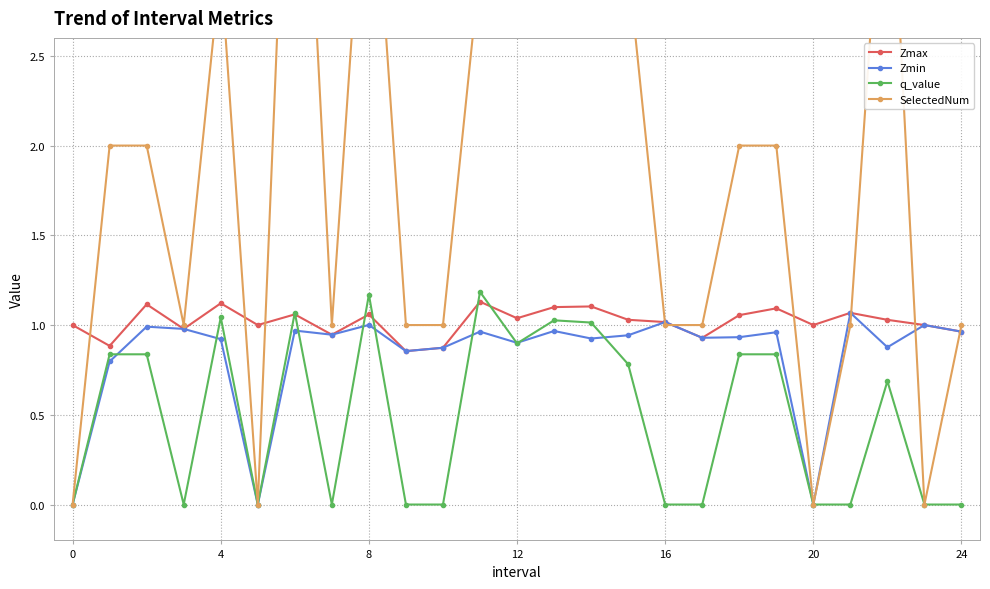

List the series in order of their peak value, highest first.

SelectedNum, q_value, Zmax, Zmin